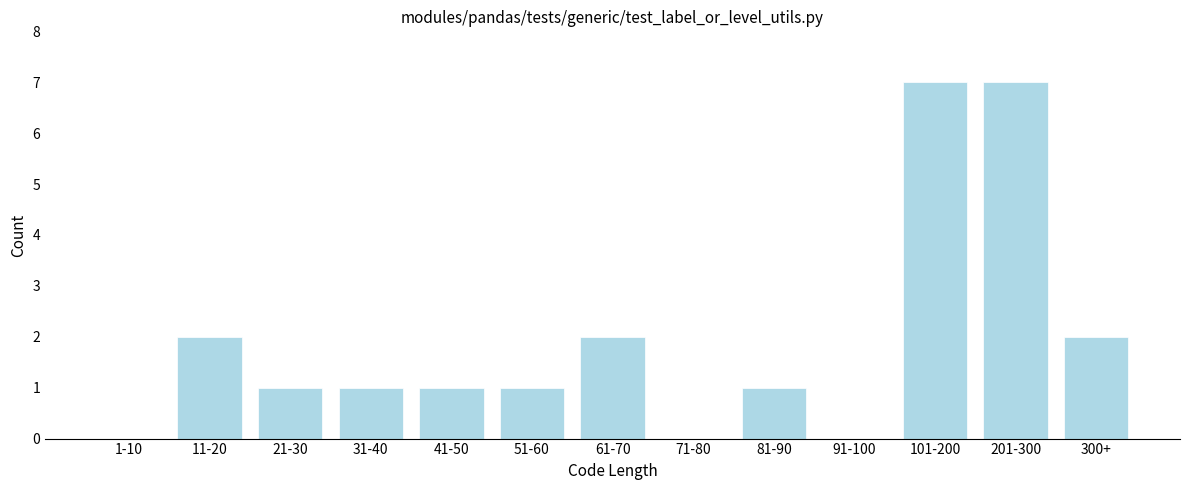

Reading right to left, what are all the values shown in this chart?

300+=2	201-300=7	101-200=7	91-100=0	81-90=1	71-80=0	61-70=2	51-60=1	41-50=1	31-40=1	21-30=1	11-20=2	1-10=0